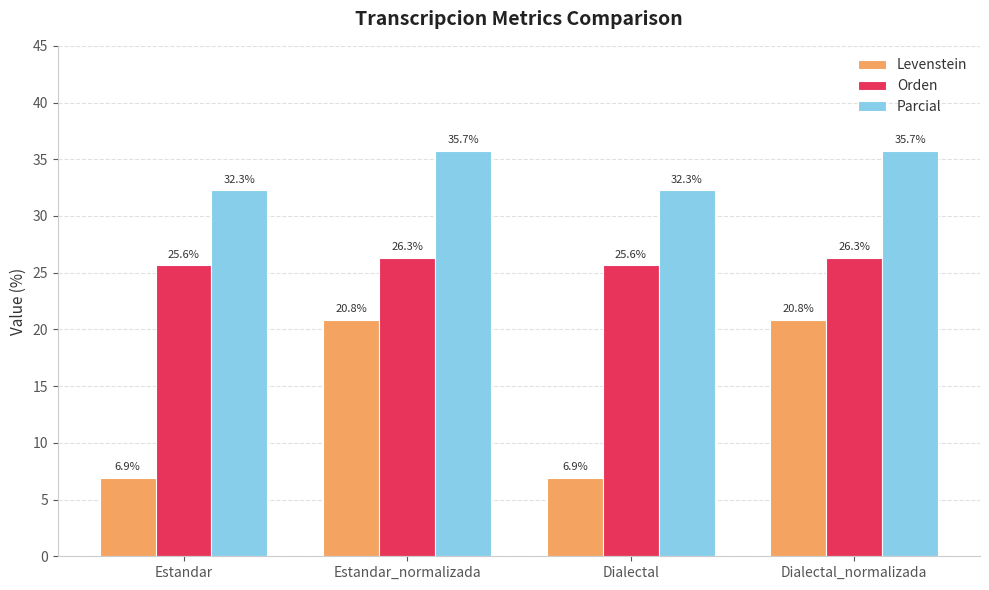

What is the sum of the Orden values at Dialectal_normalizada and Dialectal?

52.0